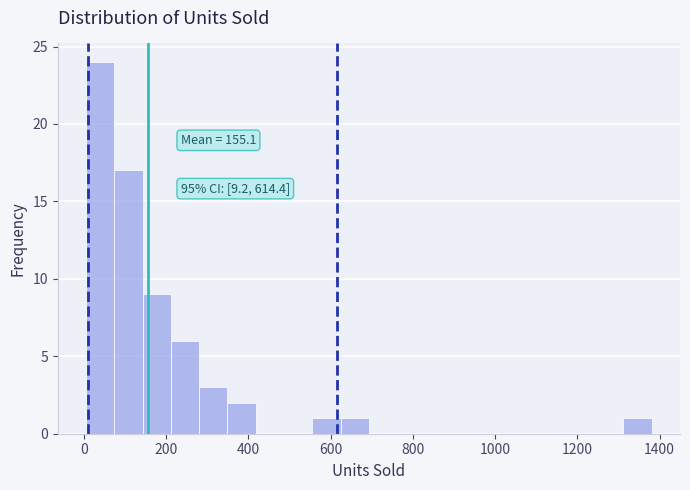

Around what value on the x-axis is the tallest bar? Give the approximate position of its centre, as read against the axis.

40